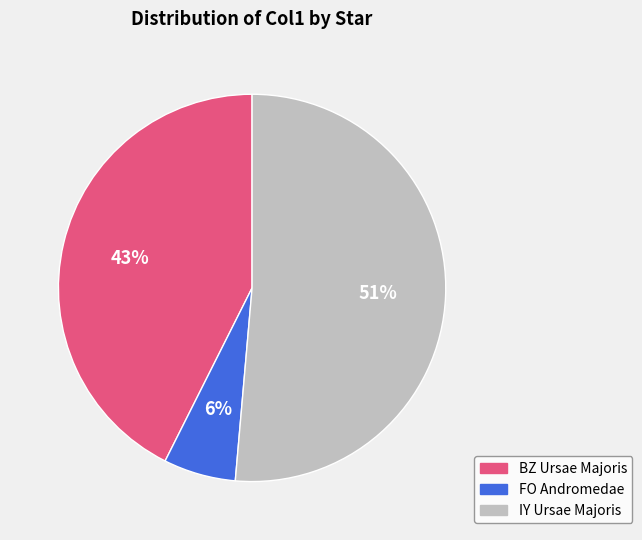

The FO Andromedae slice represents 17% of the pie. True or false?

False